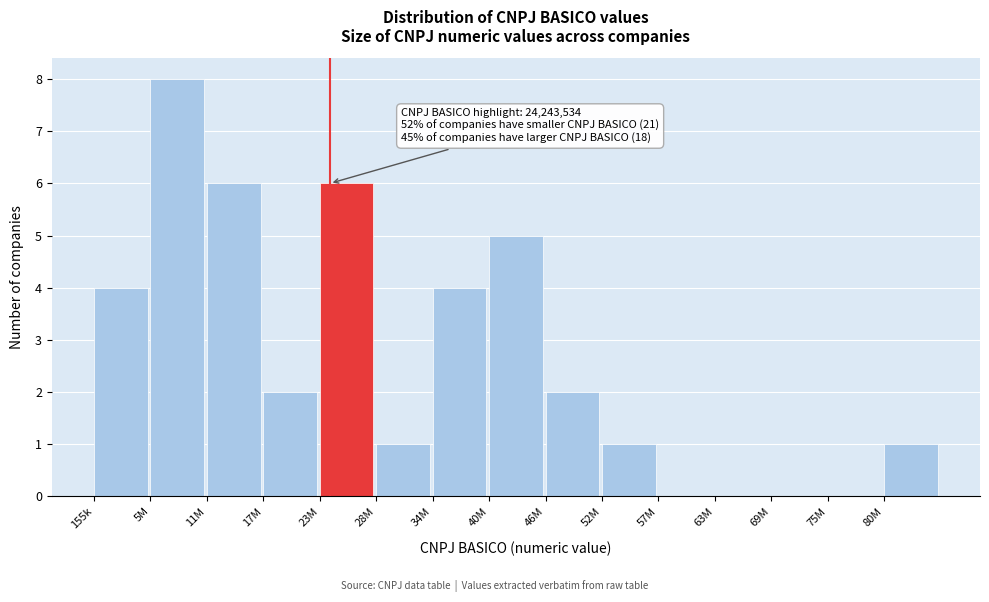

Reading left to right, list all the values displayed in this chart.

155k=4	5M=8	11M=6	17M=2	23M=6	28M=1	34M=4	40M=5	46M=2	52M=1	57M=0	63M=0	69M=0	75M=0	80M=1